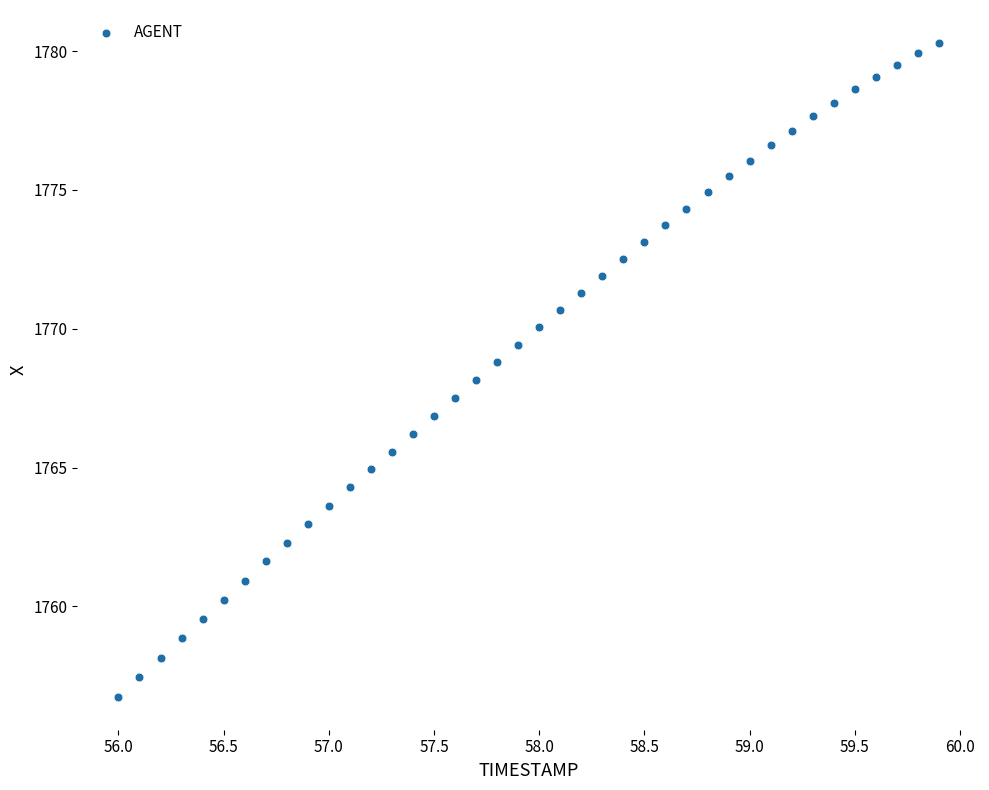

What is the range of Y values (max minus min)?

23.6